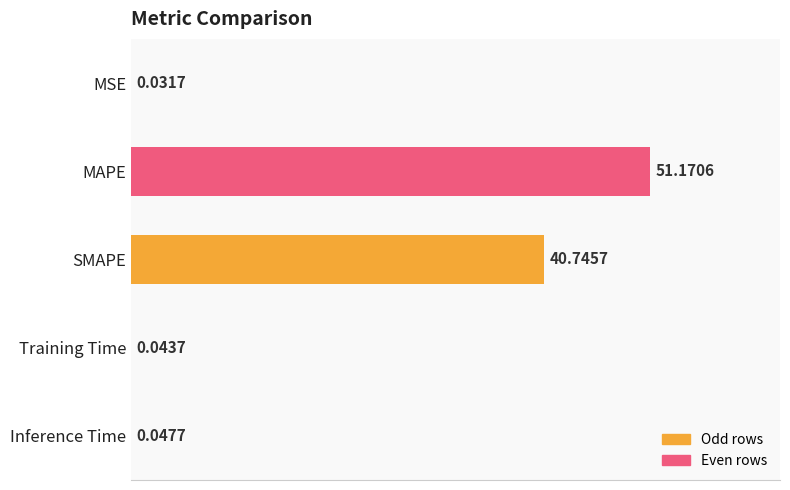

What is the sum of all values?

92.0